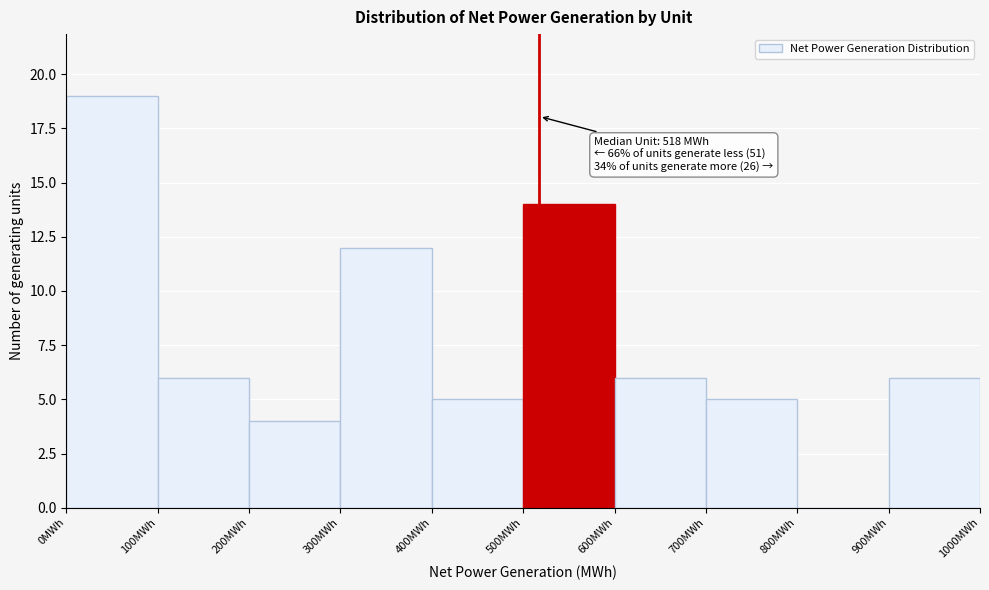

Which range on the x-axis has the tallest bar?

0 to 100